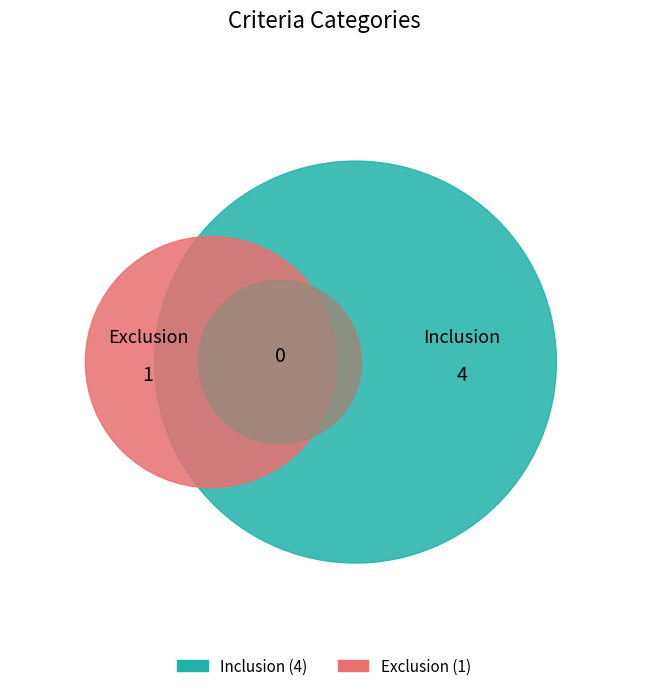

Is it true that Exclusion is 33% of the pie?

False